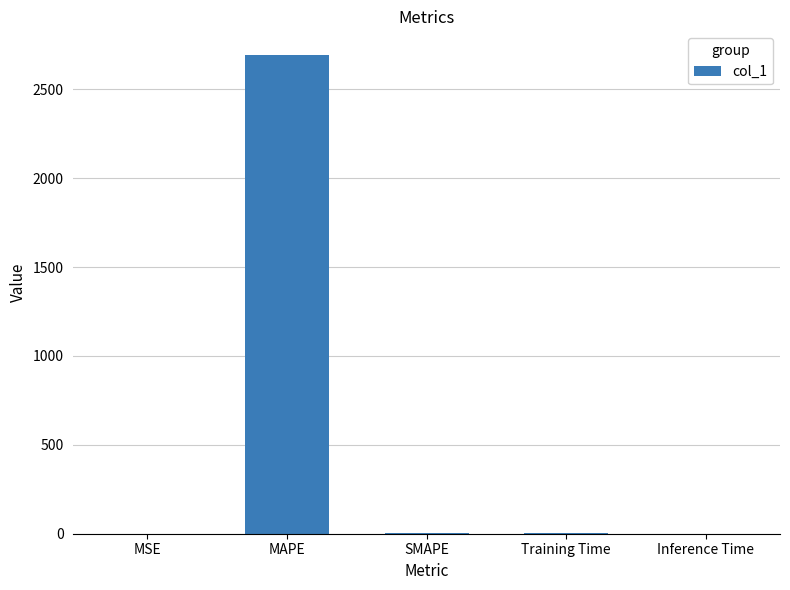

What is the difference between the values at MSE and Training Time?

1.9